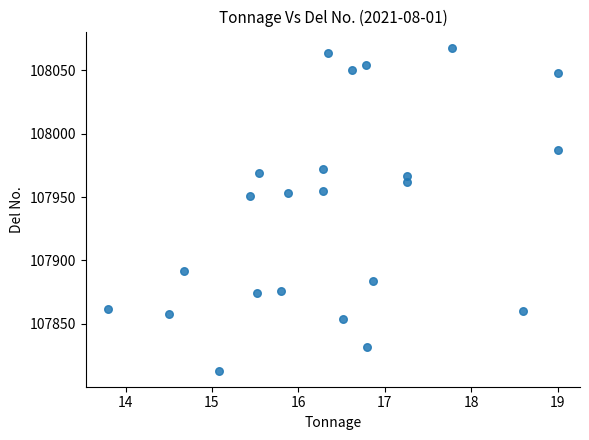

What is the range of Y values (max minus min)?

255